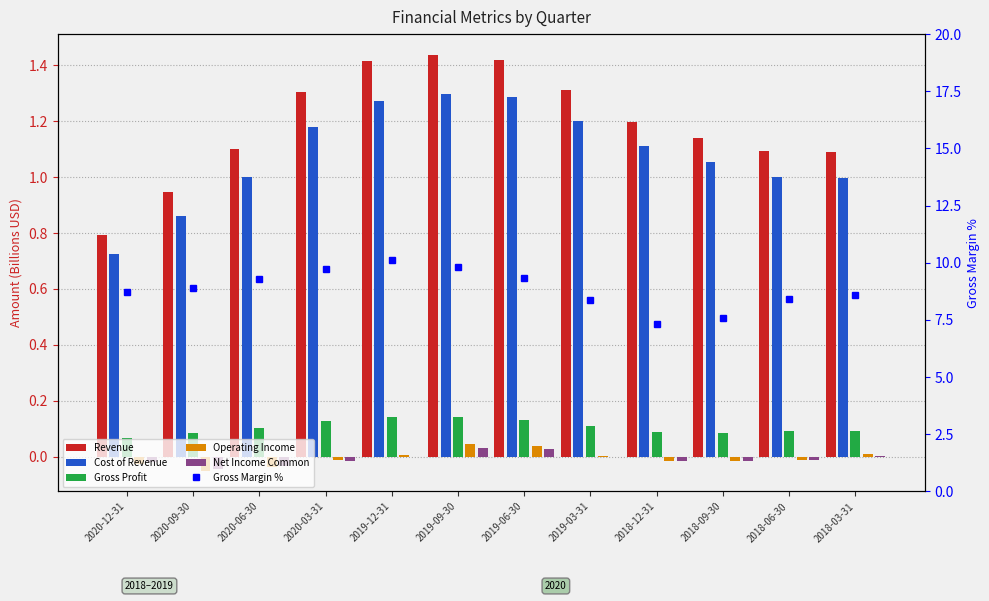

Rank the series at 2020-03-31 from highest to lowest value.

Gross Margin %, Revenue, Cost of Revenue, Gross Profit, Operating Income, Net Income Common